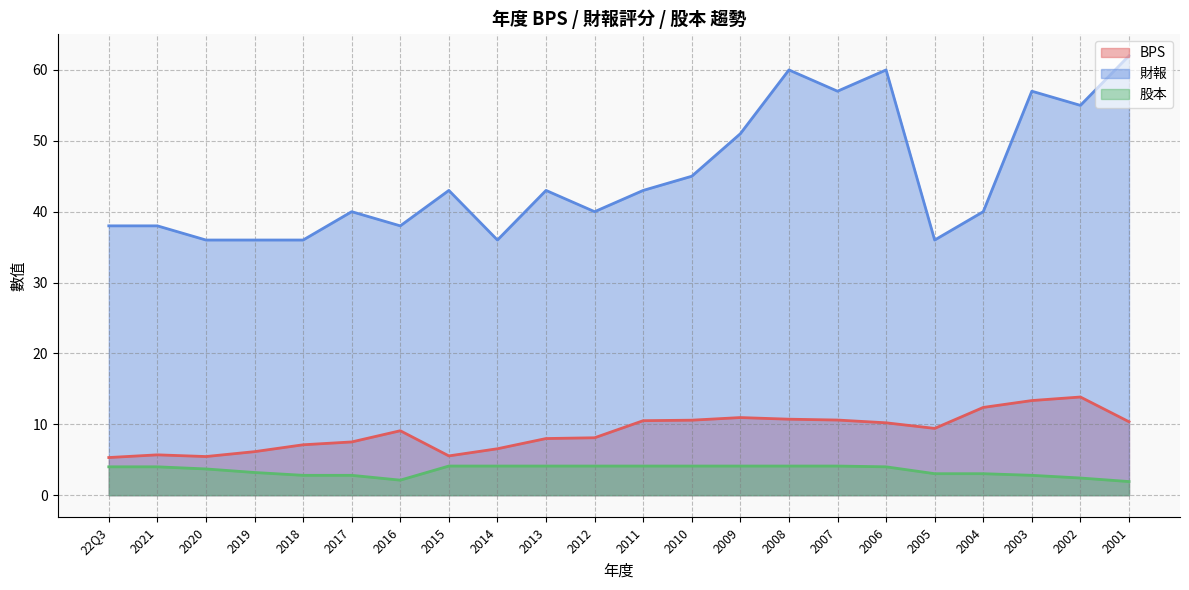

What are all the series names shown in the legend?

BPS, 財報, 股本